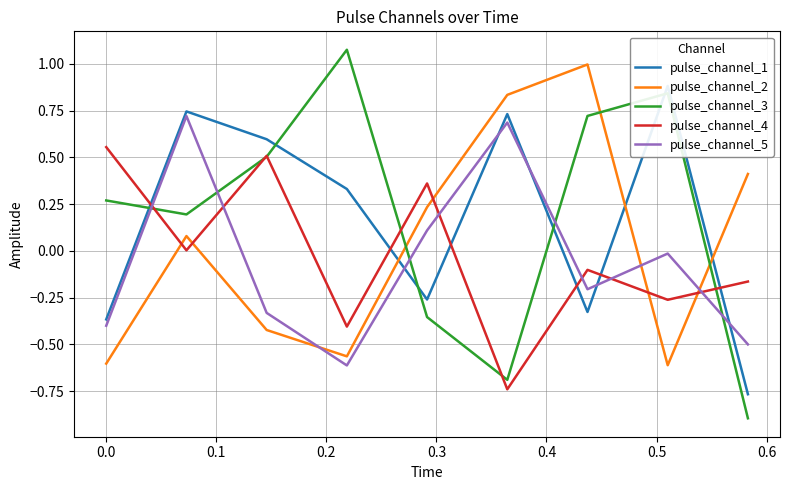

True or false: pulse_channel_3 and pulse_channel_5 intersect in this chart.

True